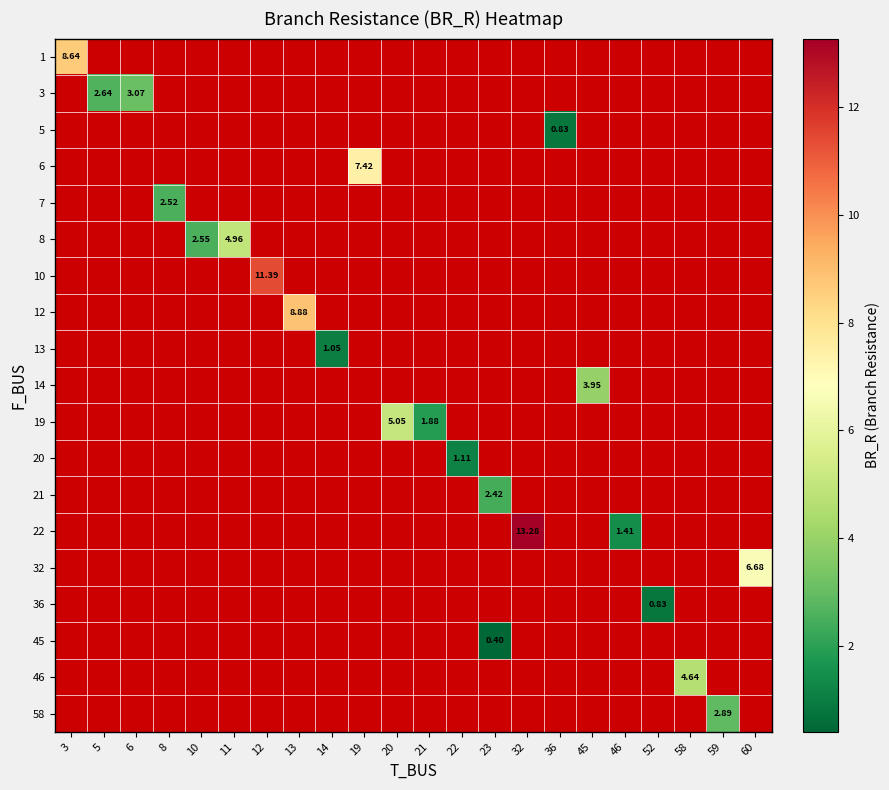

Which label corresponds to the smallest value in the chart?

23